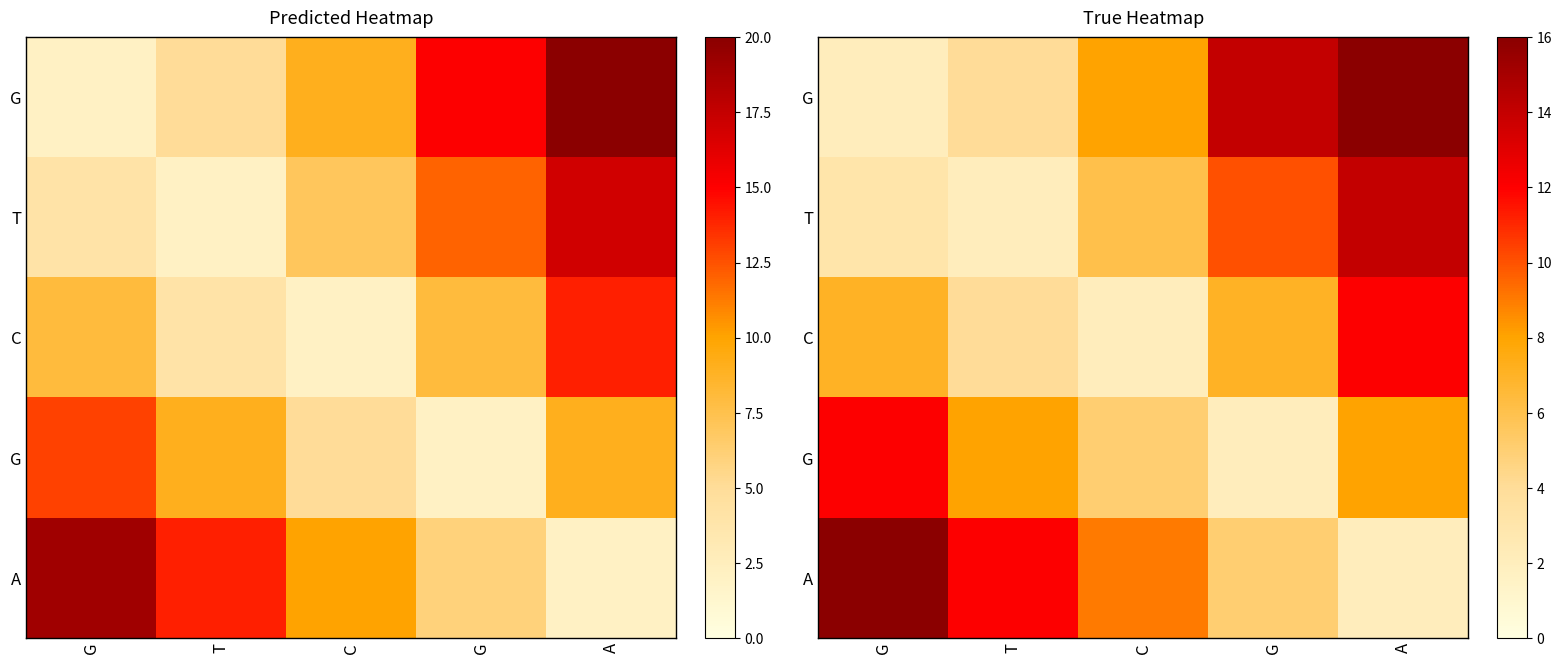

How many categories are shown in the chart?

5